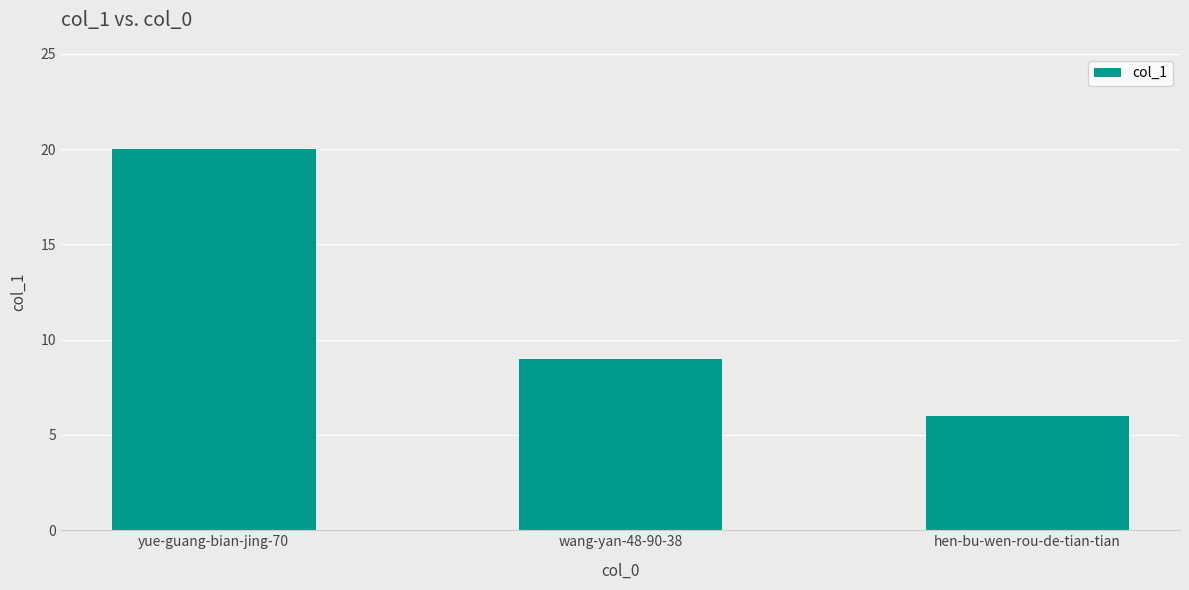

At which label is the value closest to 13?

wang-yan-48-90-38